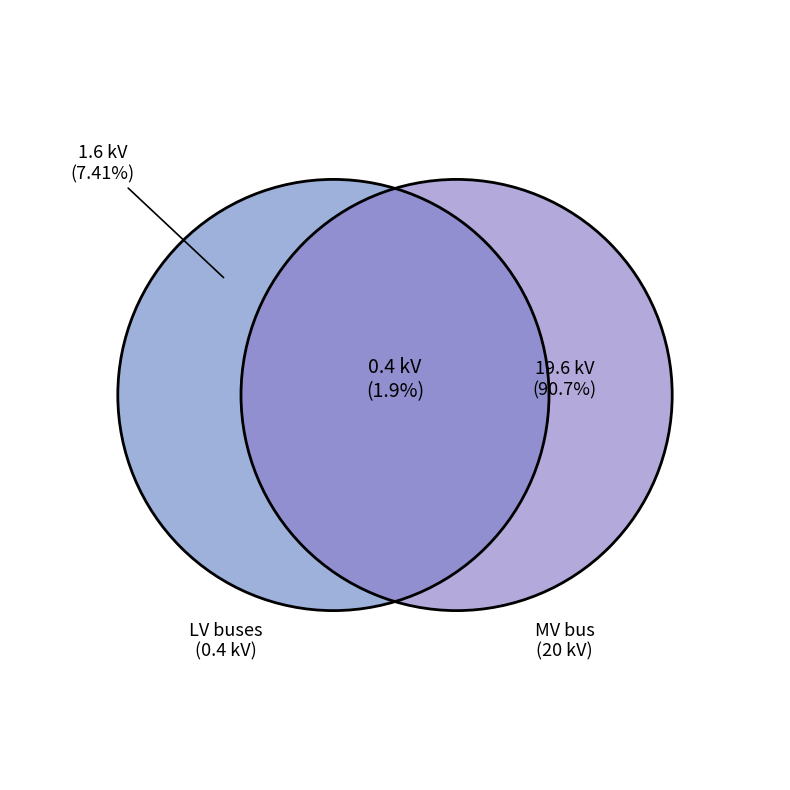

Is it true that bus_LV_3291-35_0_2_node_3 is 1% of the pie?

False